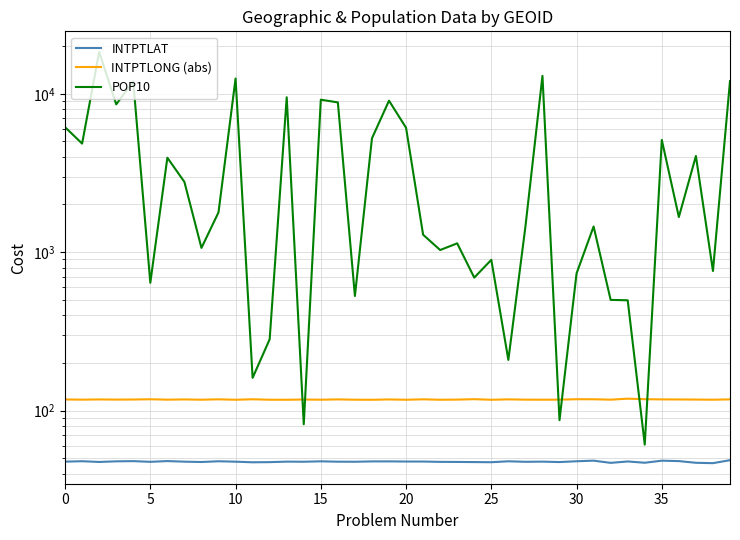

Where is INTPTLONG (abs) nearest to the value 118?

30